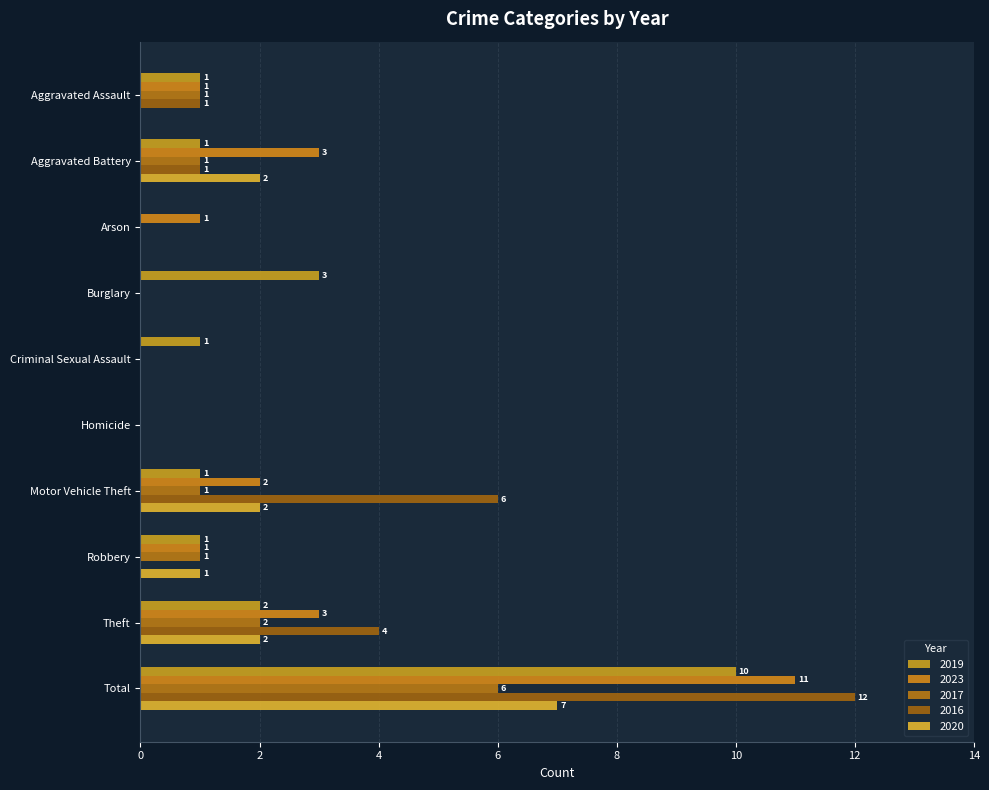

What are all the series names shown in the legend?

2019, 2023, 2017, 2016, 2020